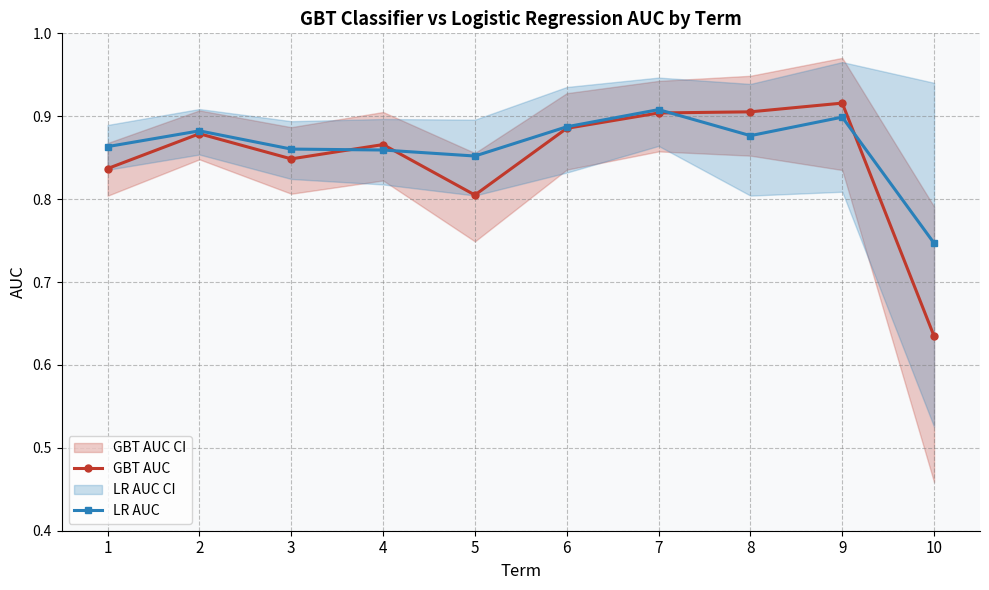

What is the sum of the LR AUC values at 3 and 9?

1.8